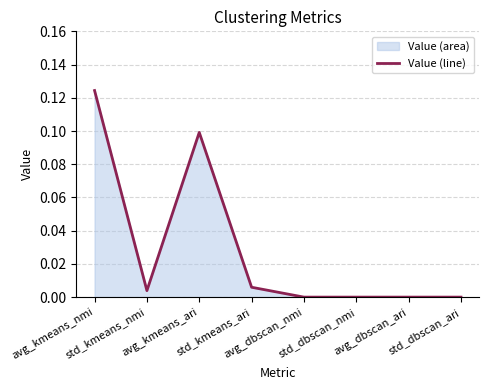

Where is the data nearest to the value 0?

avg_dbscan_nmi